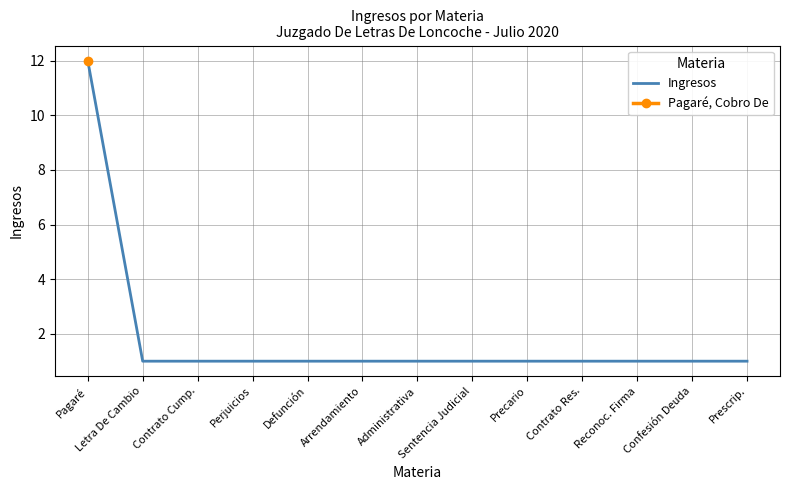

Between Precario and Administrativa, which is larger?

Precario